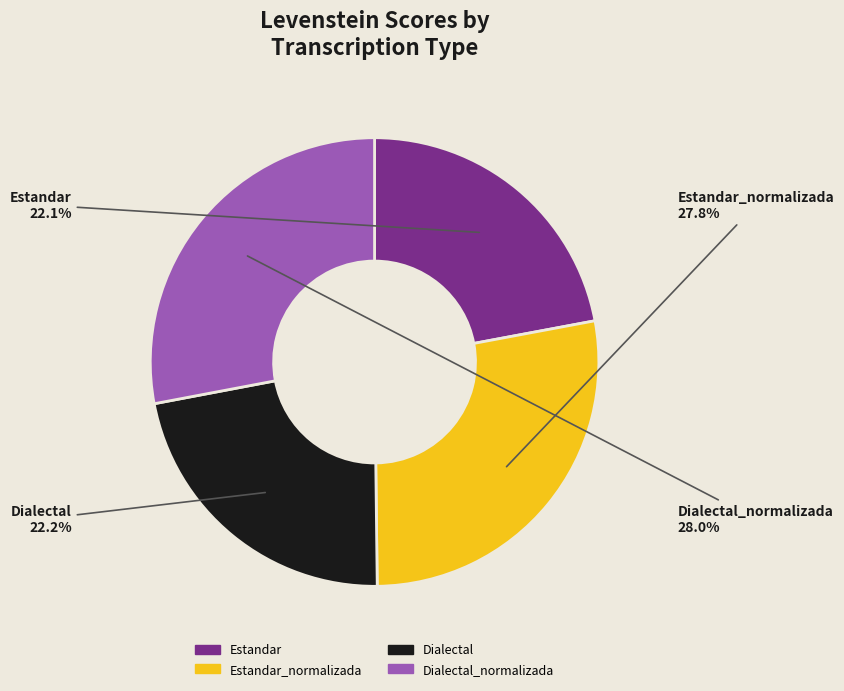

To the nearest percent, what is the average slice percentage?

25%